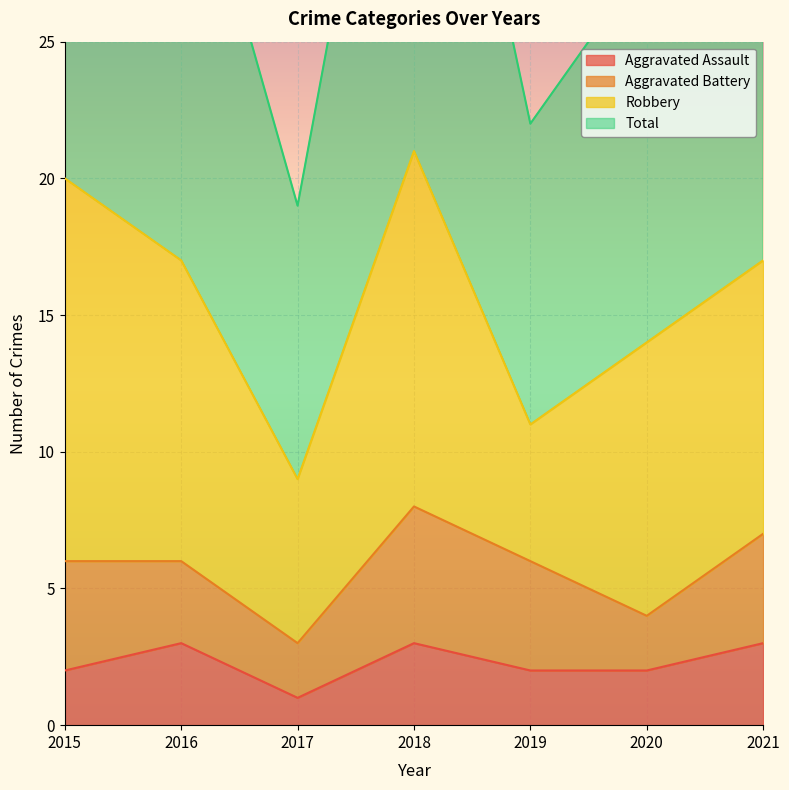

True or false: Total has more than 2 interior local peaks.

False